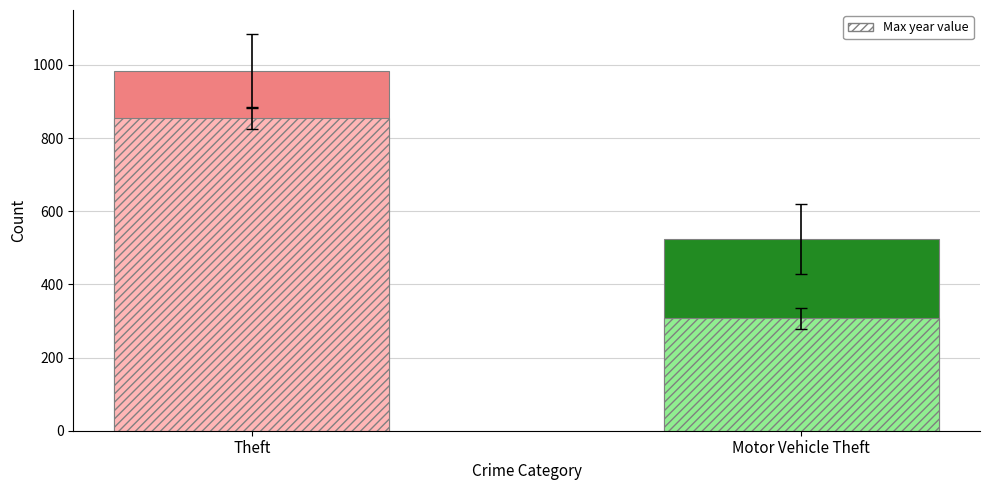

What is the greatest value displayed?

984.0